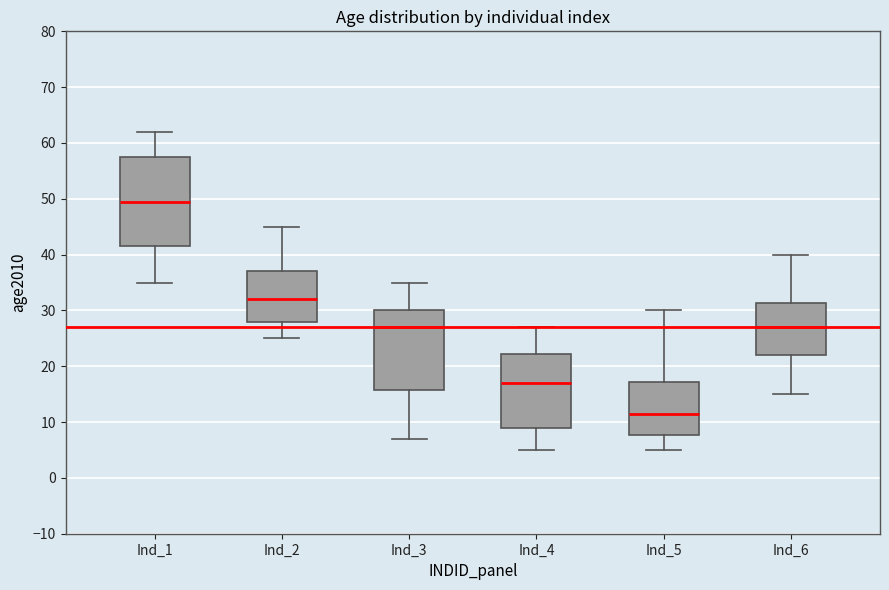

Which box has the highest median line?

Ind_1